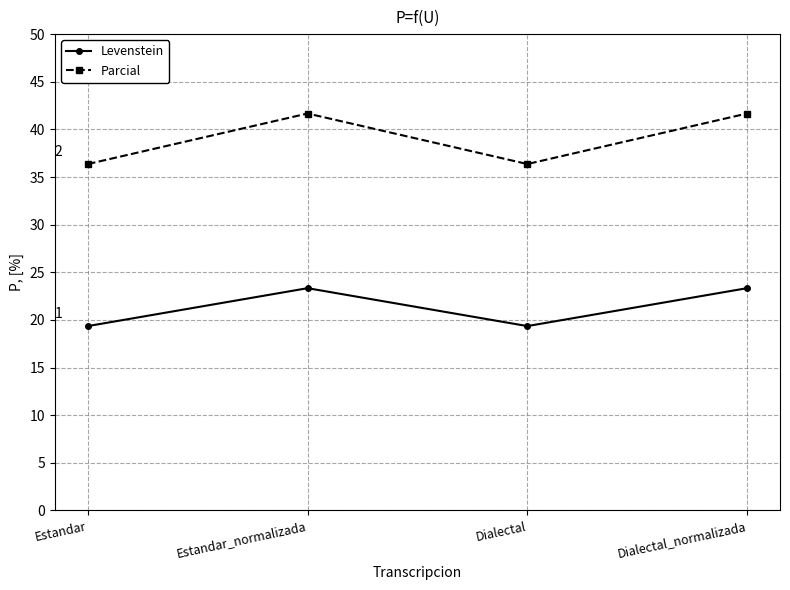

Which series changed the most between Estandar_normalizada and Dialectal?

Parcial